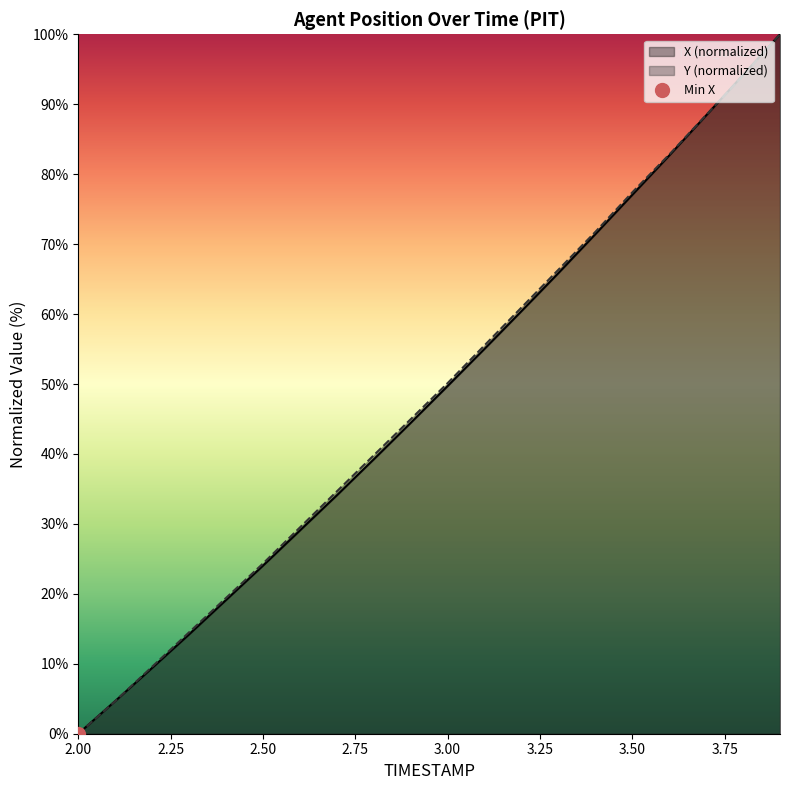

What is the average value of the X series?

48.1